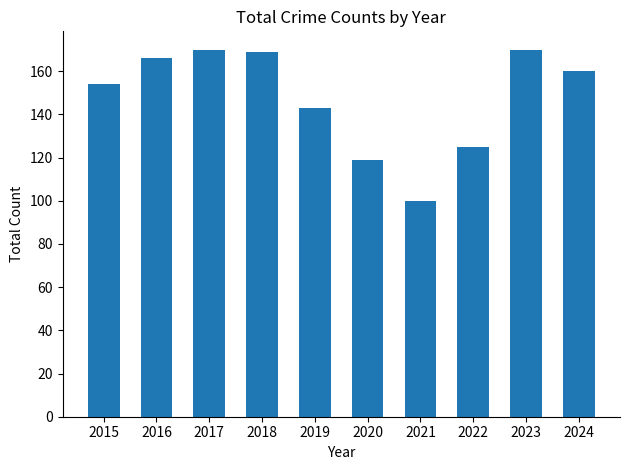

What is the value of the 6th bar from the left?

119